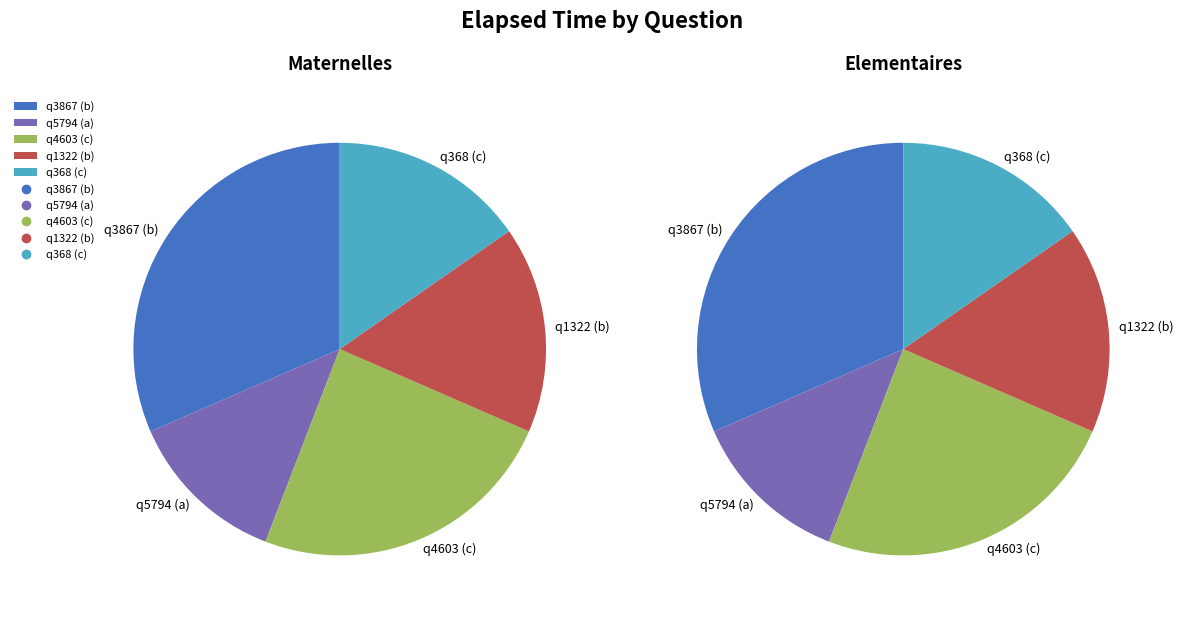

To the nearest percent, what is the average slice percentage?

20%